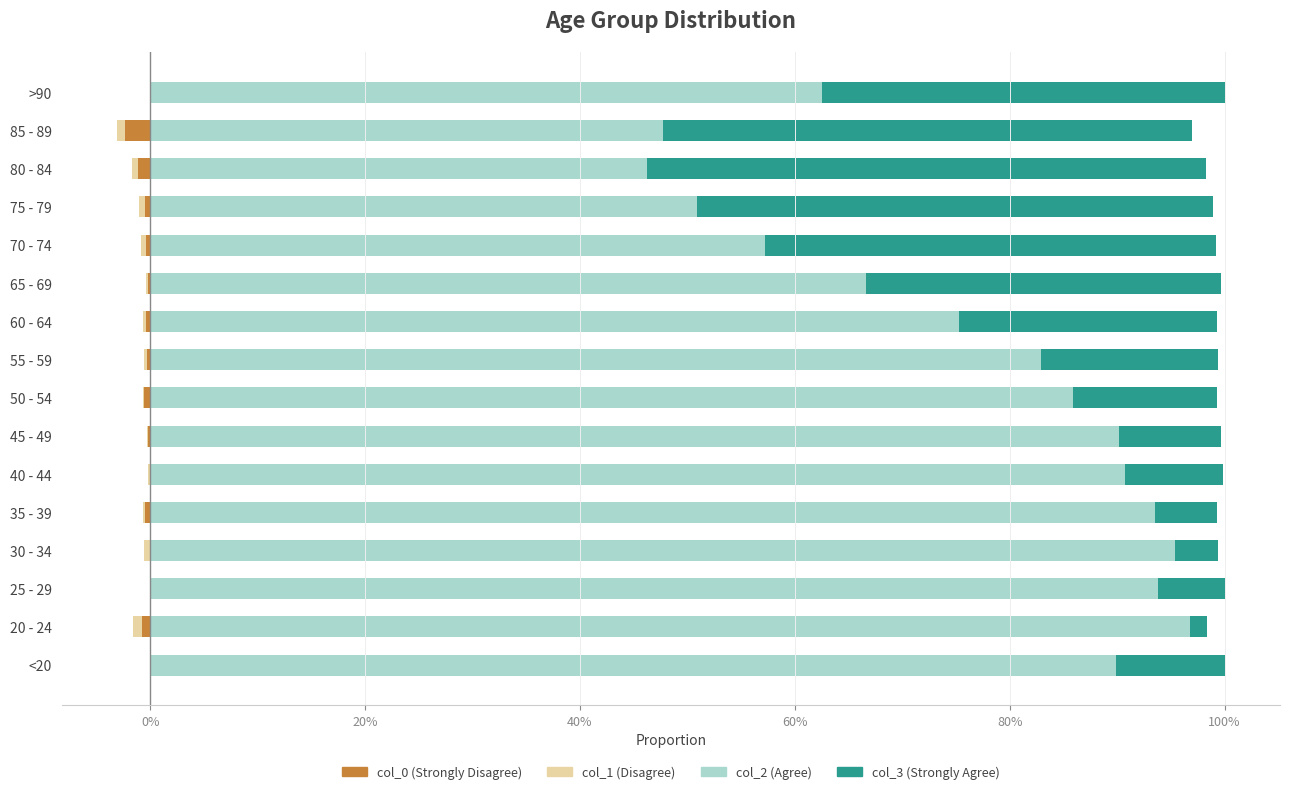

Reading left to right, what are all the values shown in this chart?

col_0: 0.0	-0.0	0.0	0.0	-0.0	0.0	-0.0	-0.0	-0.0	-0.0	-0.0	-0.0	-0.0	-0.0	-0.0	0.0
col_1: 0.0	-0.0	0.0	-0.0	-0.0	-0.0	-0.0	-0.0	-0.0	-0.0	-0.0	-0.0	-0.0	-0.0	-0.0	0.0
col_2: 0.9	1.0	0.9	1.0	0.9	0.9	0.9	0.9	0.8	0.8	0.7	0.6	0.5	0.5	0.5	0.6
col_3: 0.1	0.0	0.1	0.0	0.1	0.1	0.1	0.1	0.2	0.2	0.3	0.4	0.5	0.5	0.5	0.4